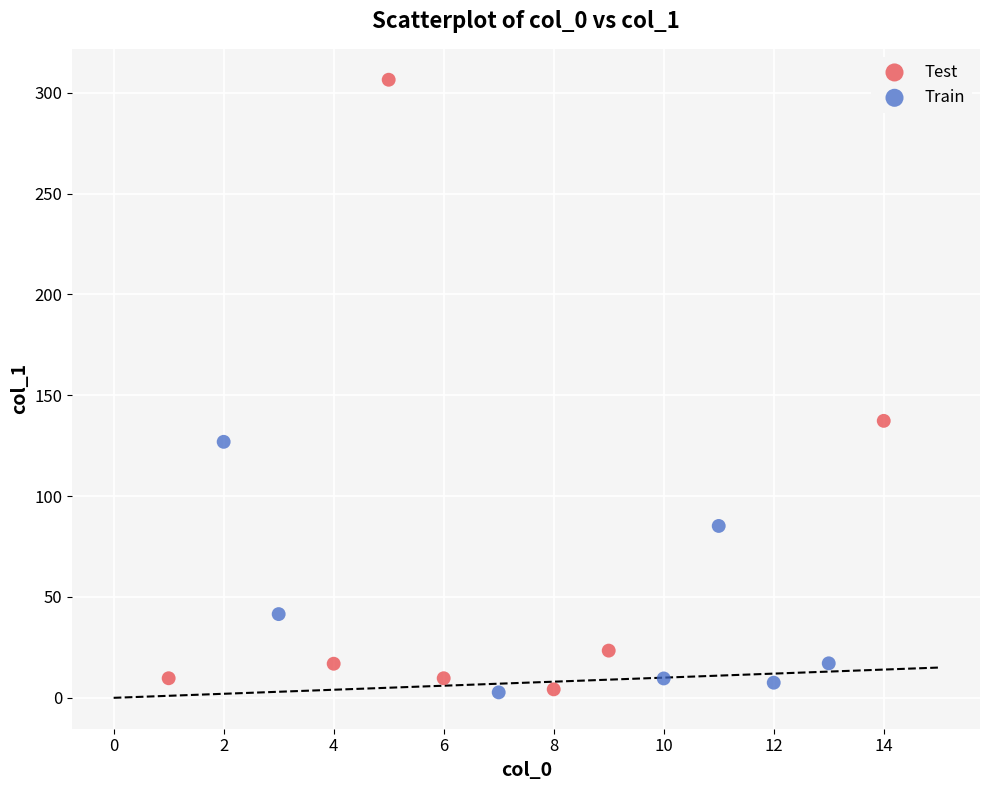

Which series contains the highest Y value?

Test